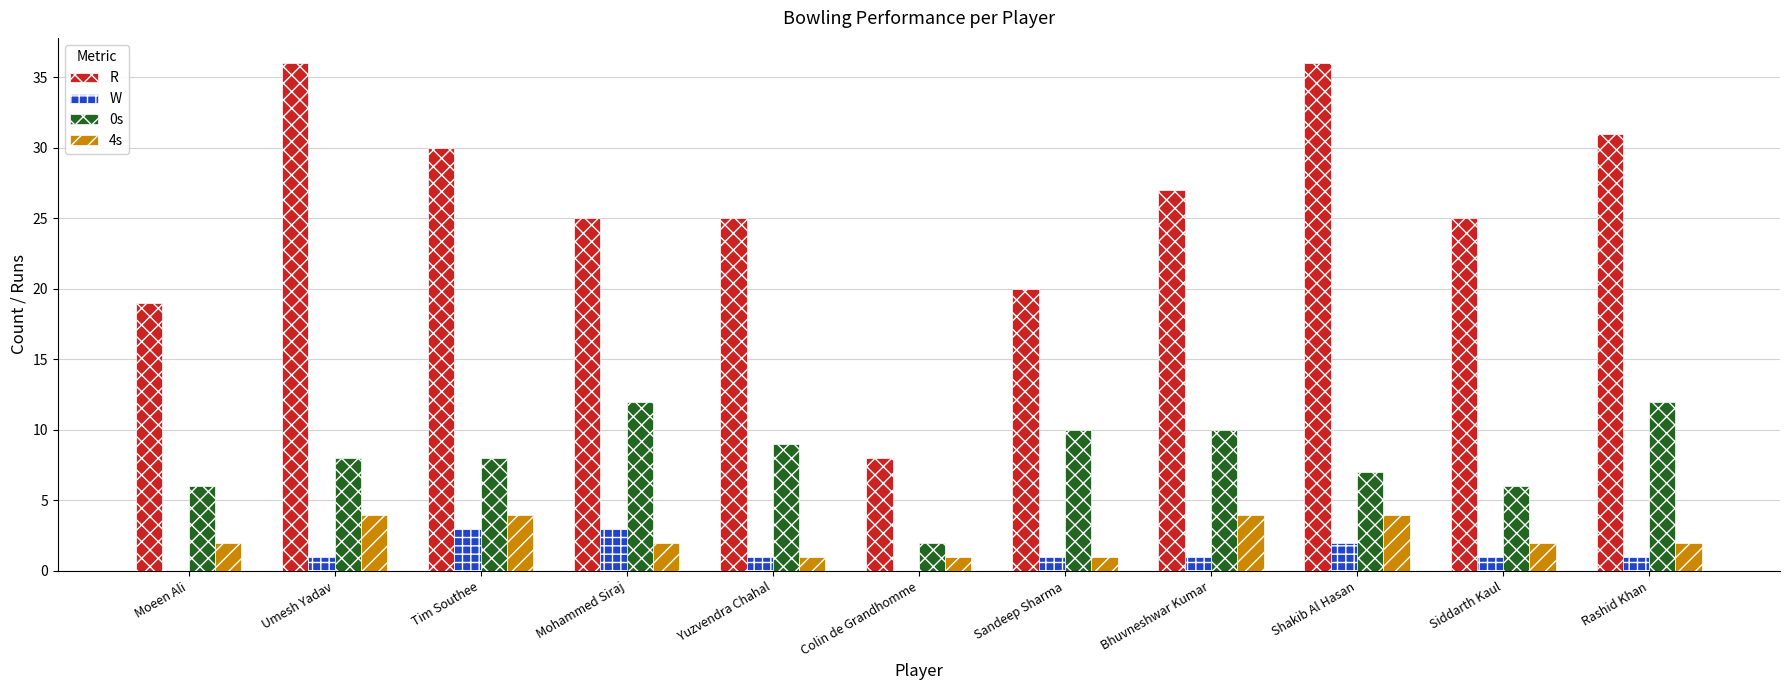

What is the approximate value of R at Colin de Grandhomme?

8